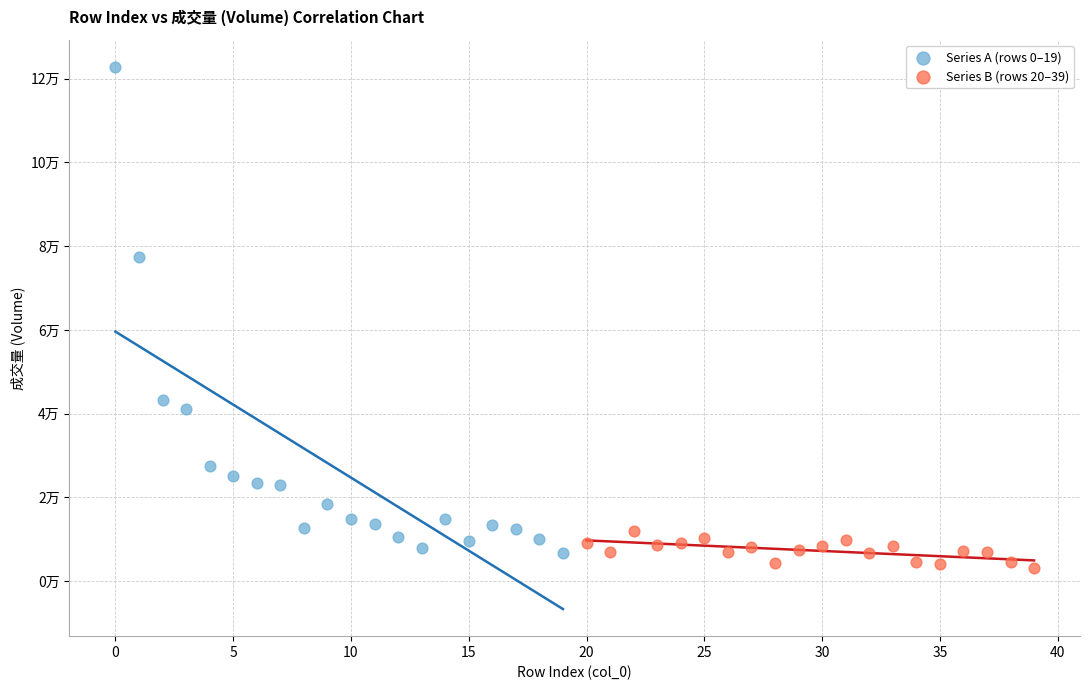

What are all the series names shown in the legend?

Series A (rows 0–19), Series B (rows 20–39)